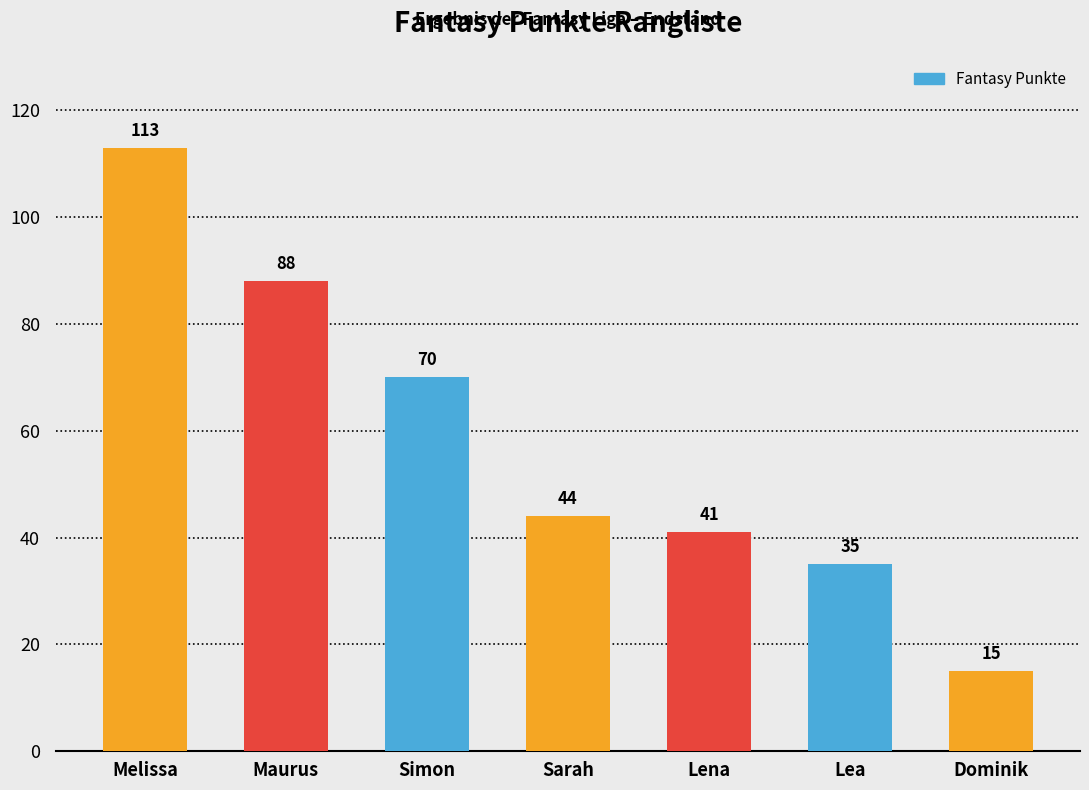

Does the chart contain any negative values?

No